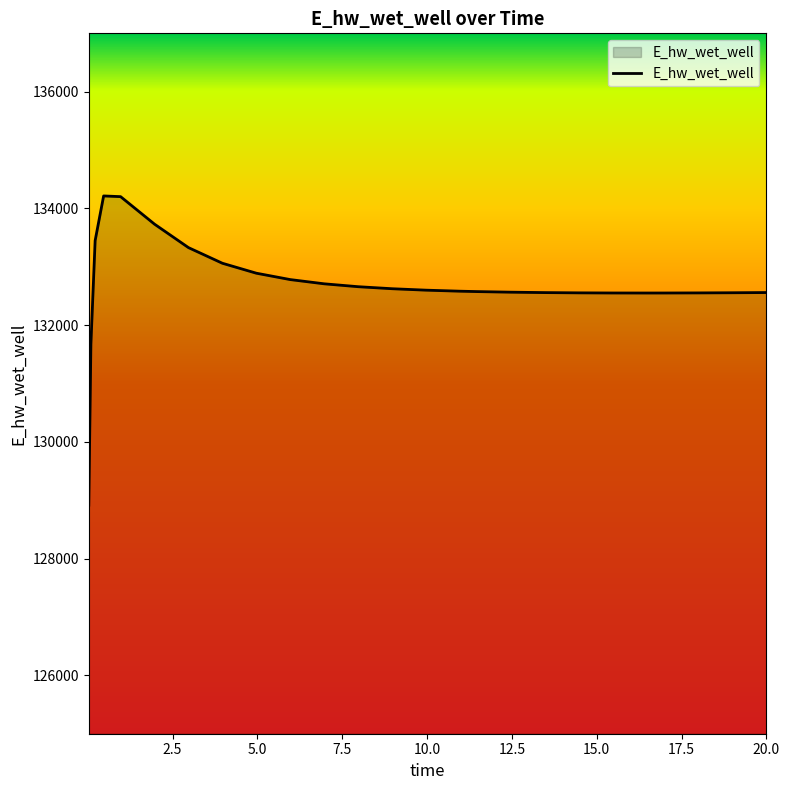

What is the minimum value shown in the chart?

128916.2